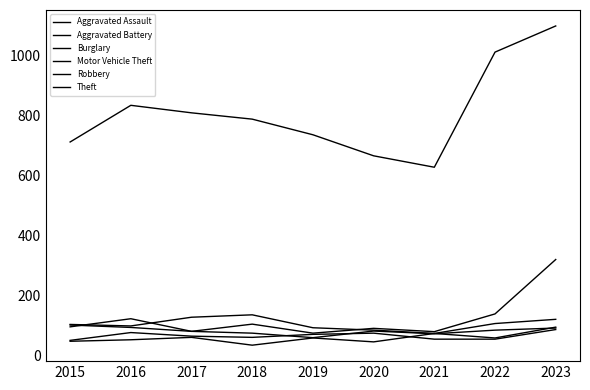

How many lines are shown in the chart?

6